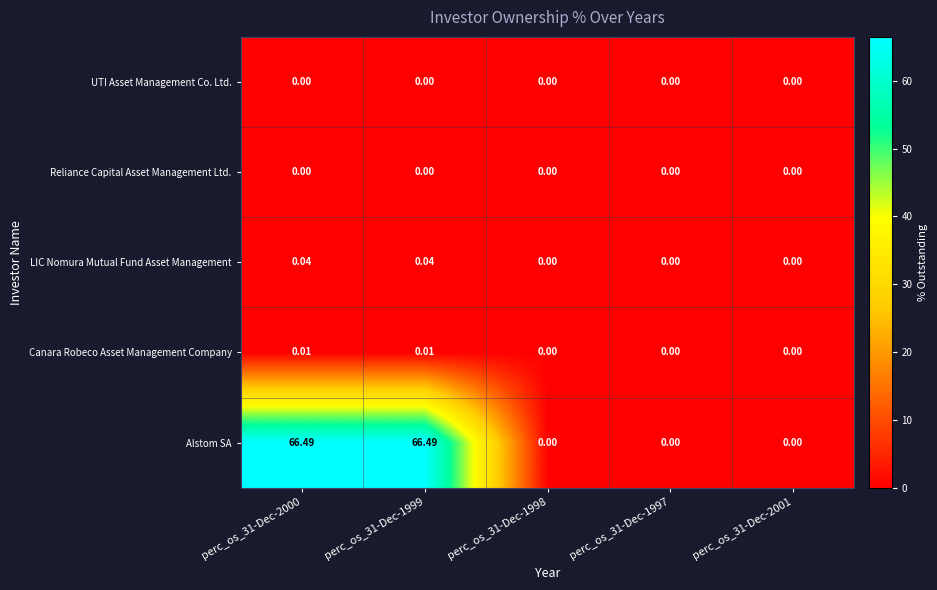

How many values in Canara Robeco Asset Management Company are above zero?

2